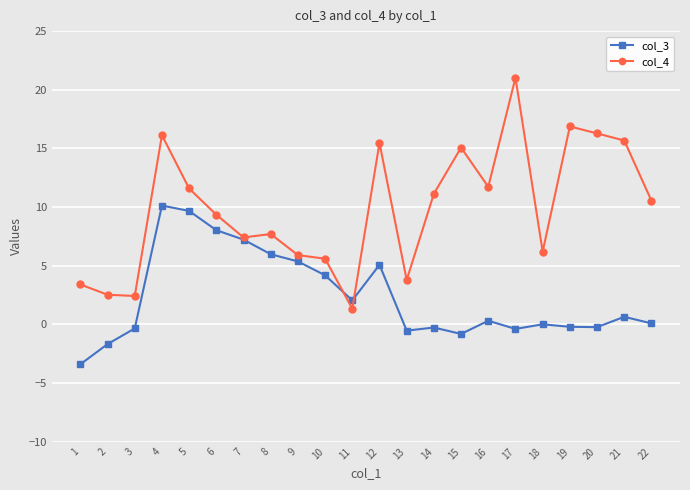

What is the greatest value displayed?

21.0